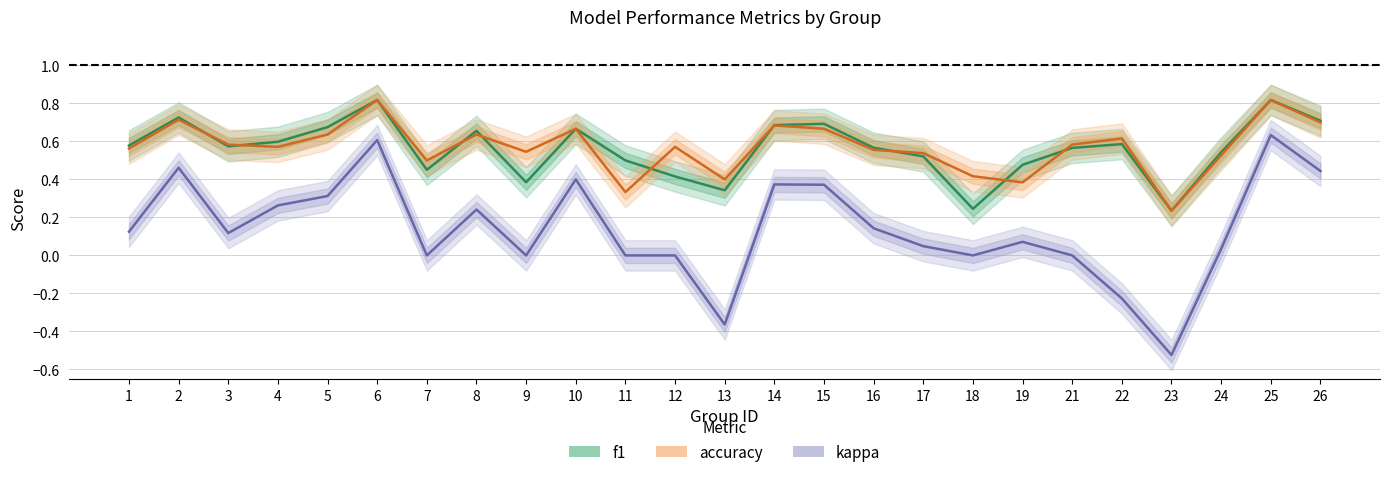

Which series changed the most between 23 and 26?

kappa